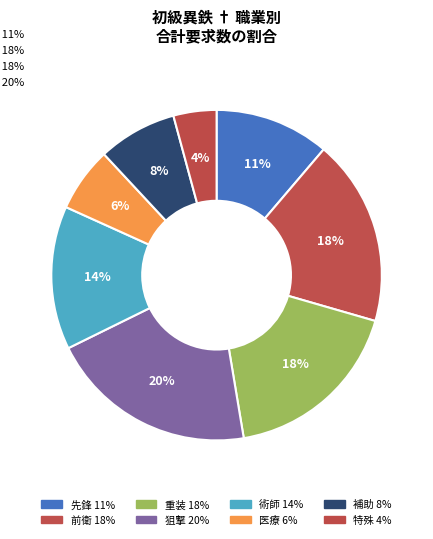

How many segments does this pie chart have?

8